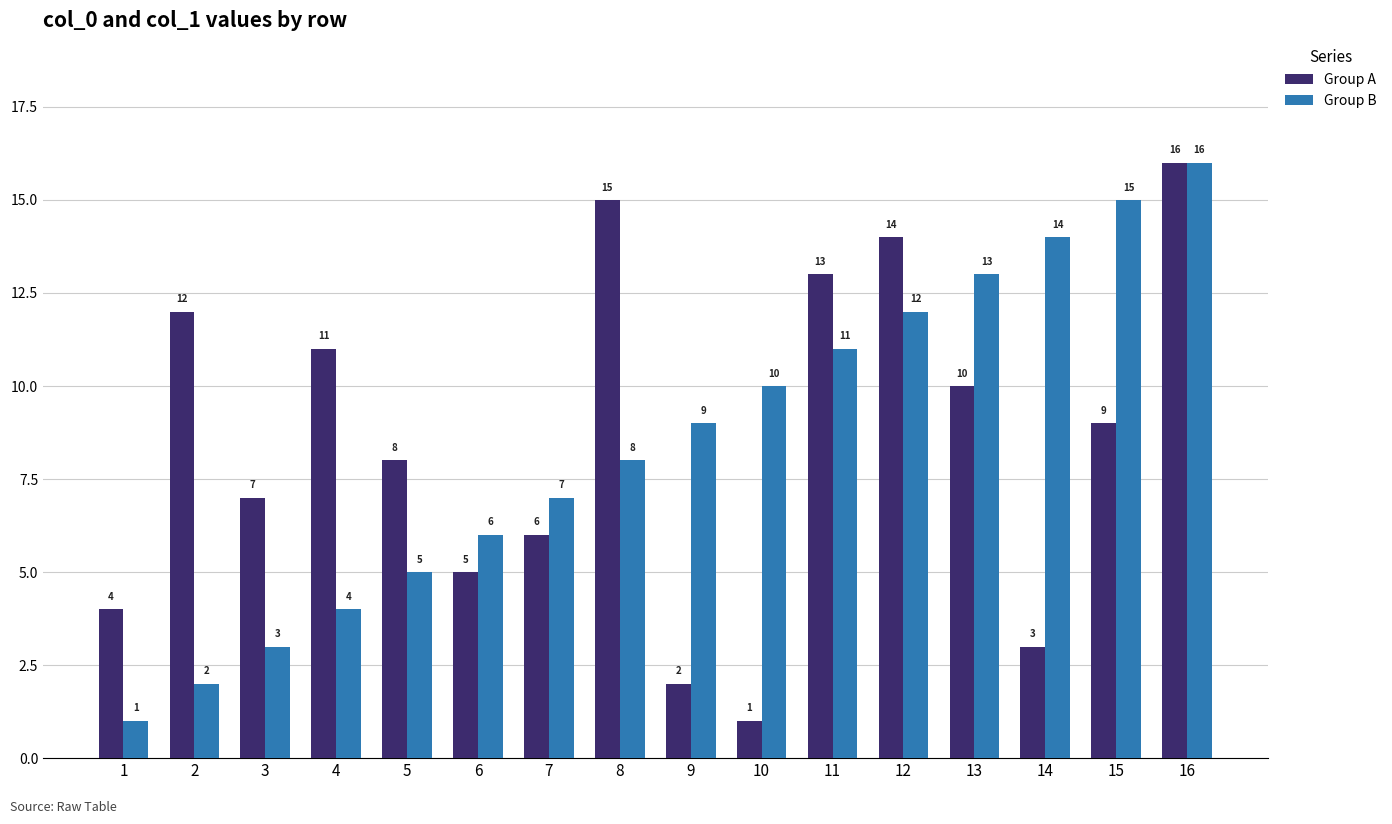

List the labels in order of Group A value, largest first.

16, 8, 12, 11, 2, 4, 13, 15, 5, 3, 7, 6, 1, 14, 9, 10